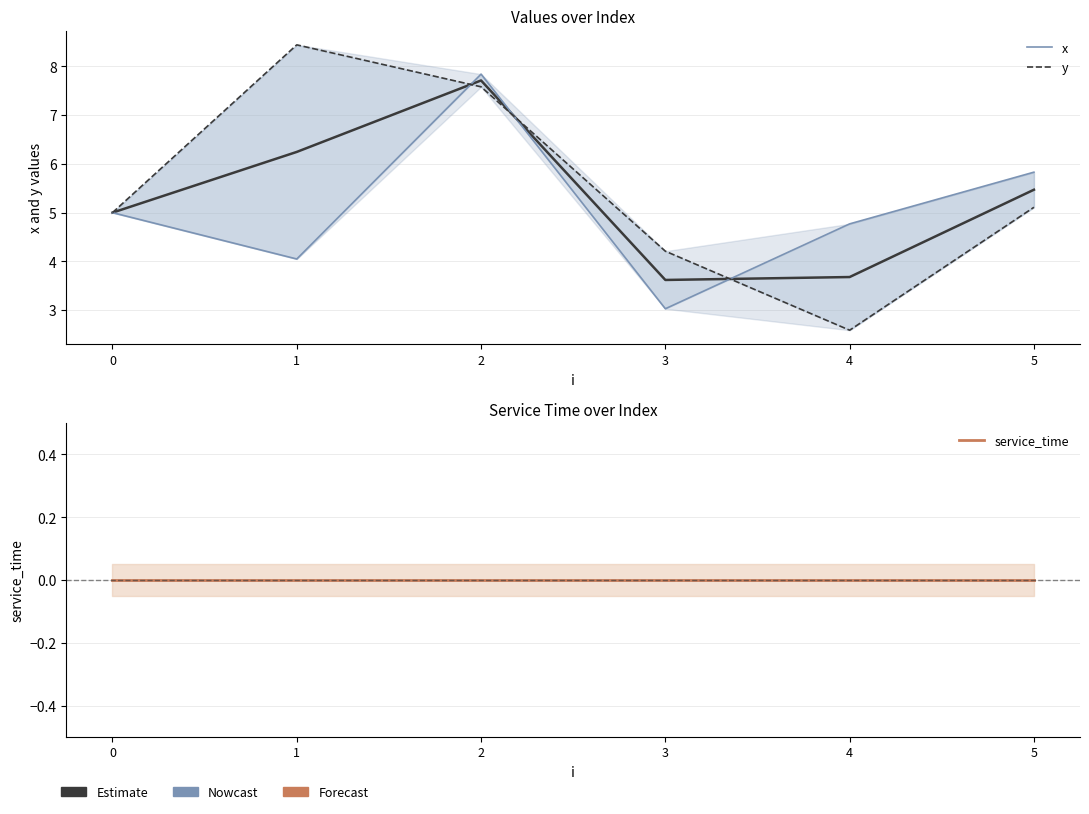

Reading left to right, list all the values displayed in this chart.

x: 5.0	4.0	7.8	3.0	4.8	5.8
y: 5.0	8.4	7.6	4.2	2.6	5.1
service_time: 0.0	0.0	0.0	0.0	0.0	0.0